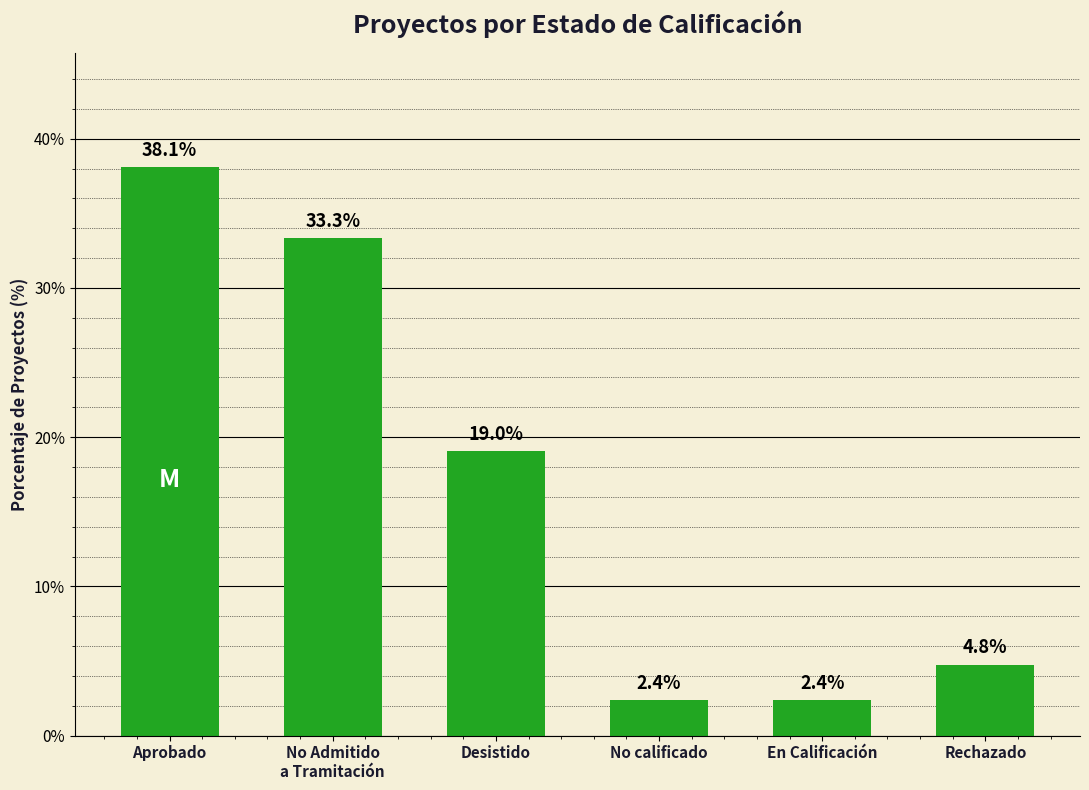

What is the label of the 3rd bar from the right?

No calificado